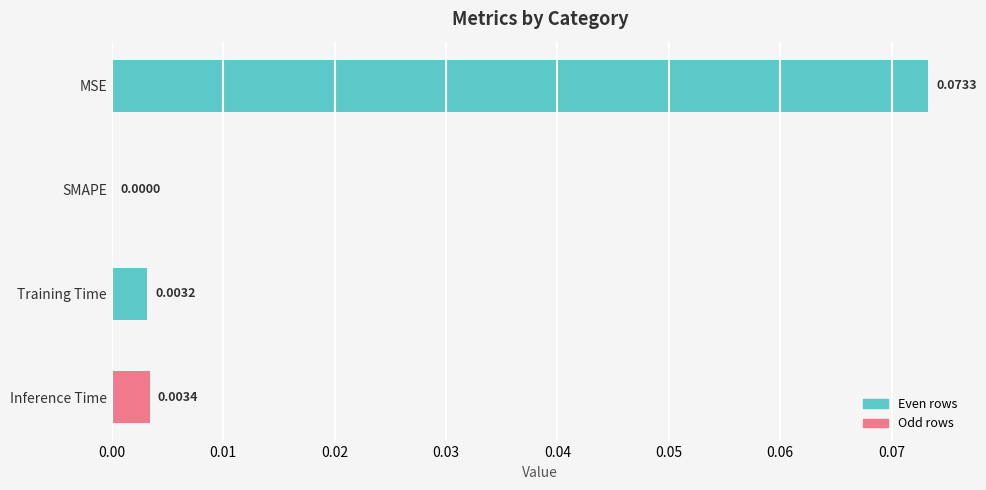

Between SMAPE and Inference Time, which is larger?

Inference Time